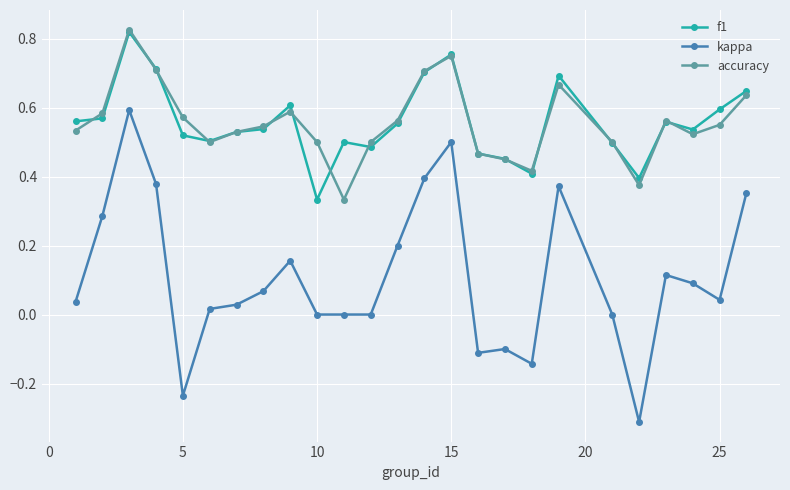

Which series has the widest spread of values?

kappa